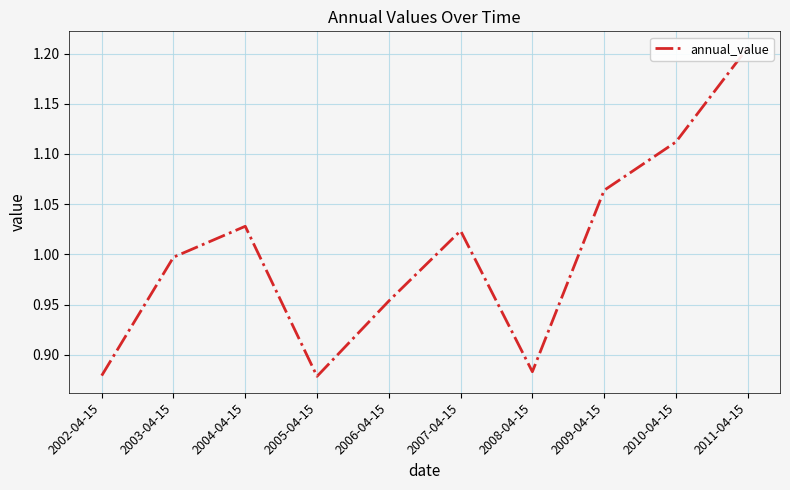

What is the label of the 6th point from the left?

2007-04-15